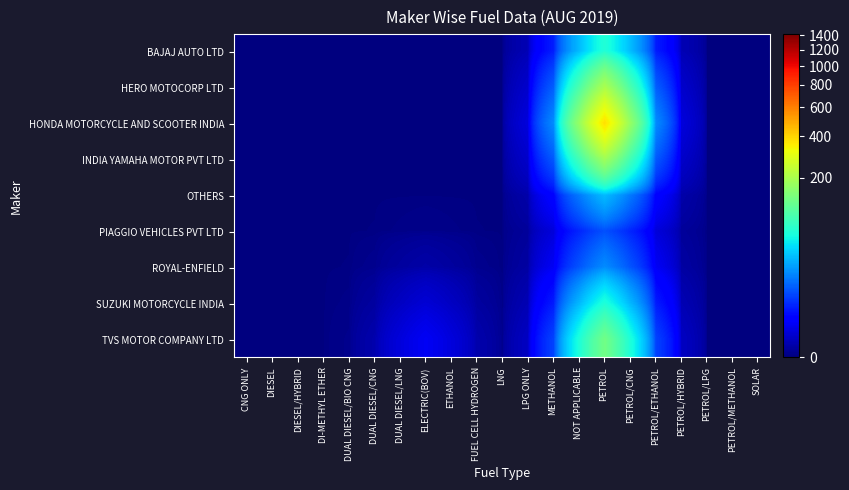

Which category has the lowest value across all series?

CNG ONLY